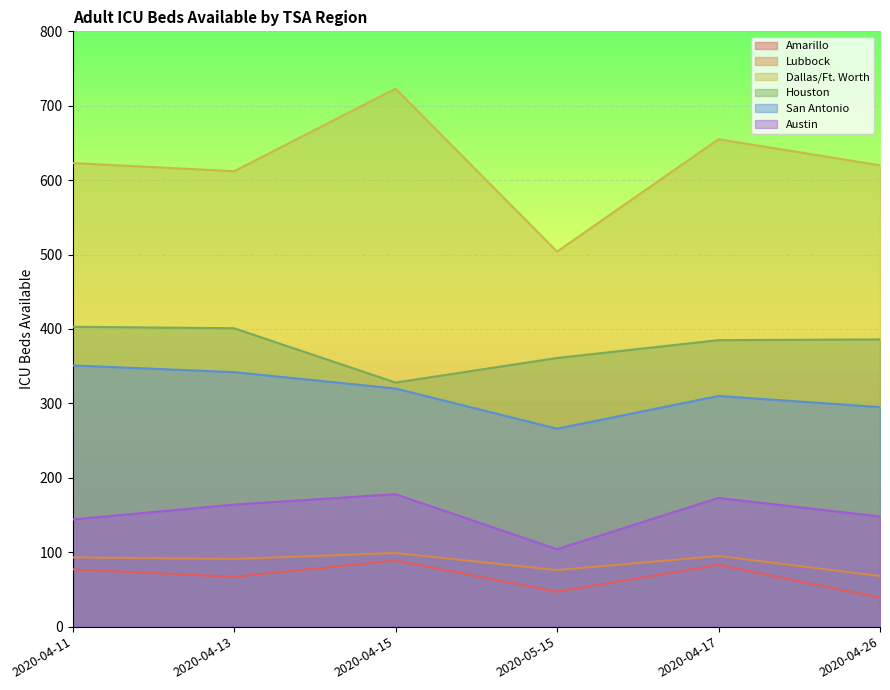

True or false: Dallas/Ft. Worth and Amarillo intersect in this chart.

False